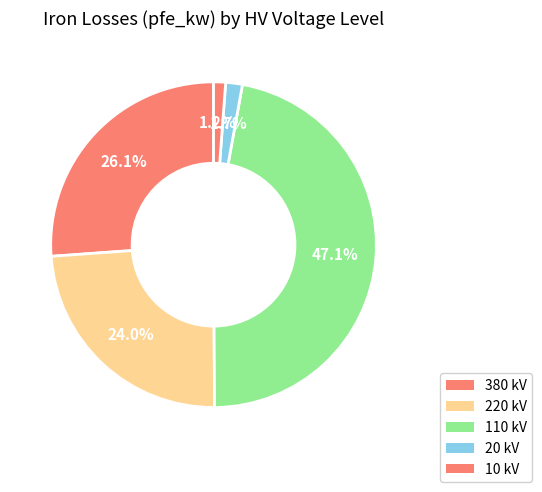

Is there a majority slice in this chart?

No